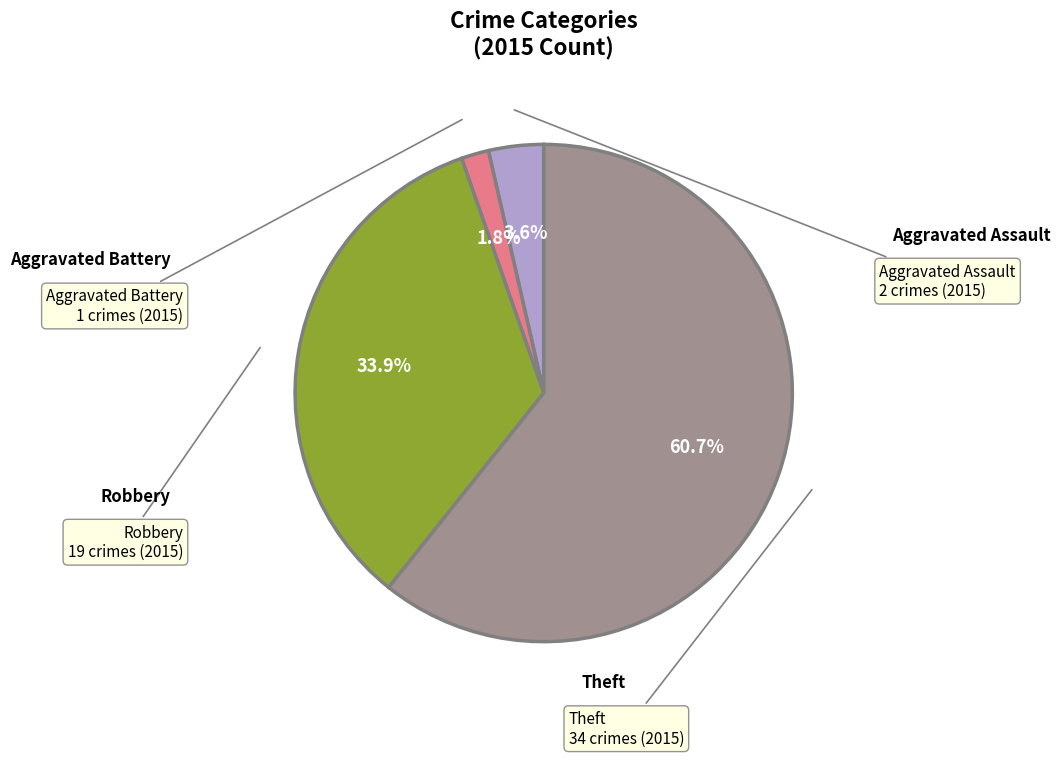

Does any single category account for the majority?

Yes